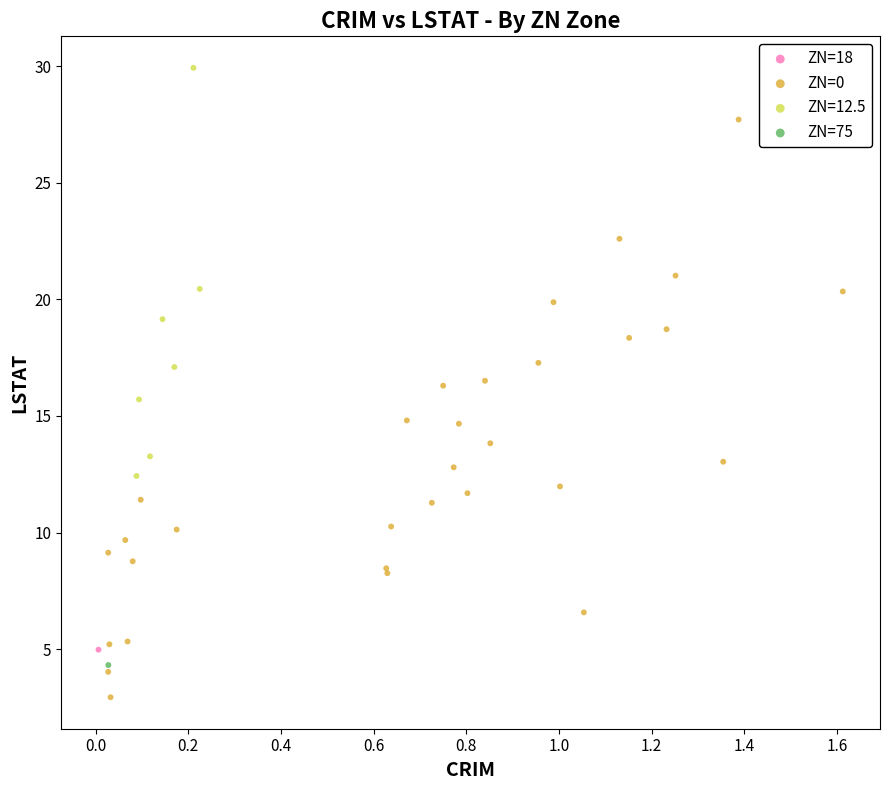

What are all the series names shown in the legend?

ZN=18, ZN=0, ZN=12.5, ZN=75